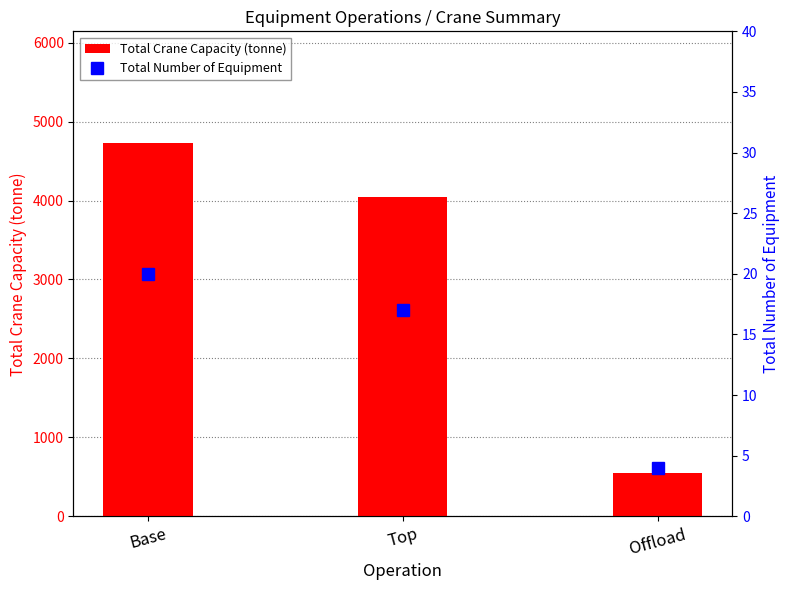

Between Top and Offload, which series saw the biggest shift?

Total Crane Capacity (tonne)